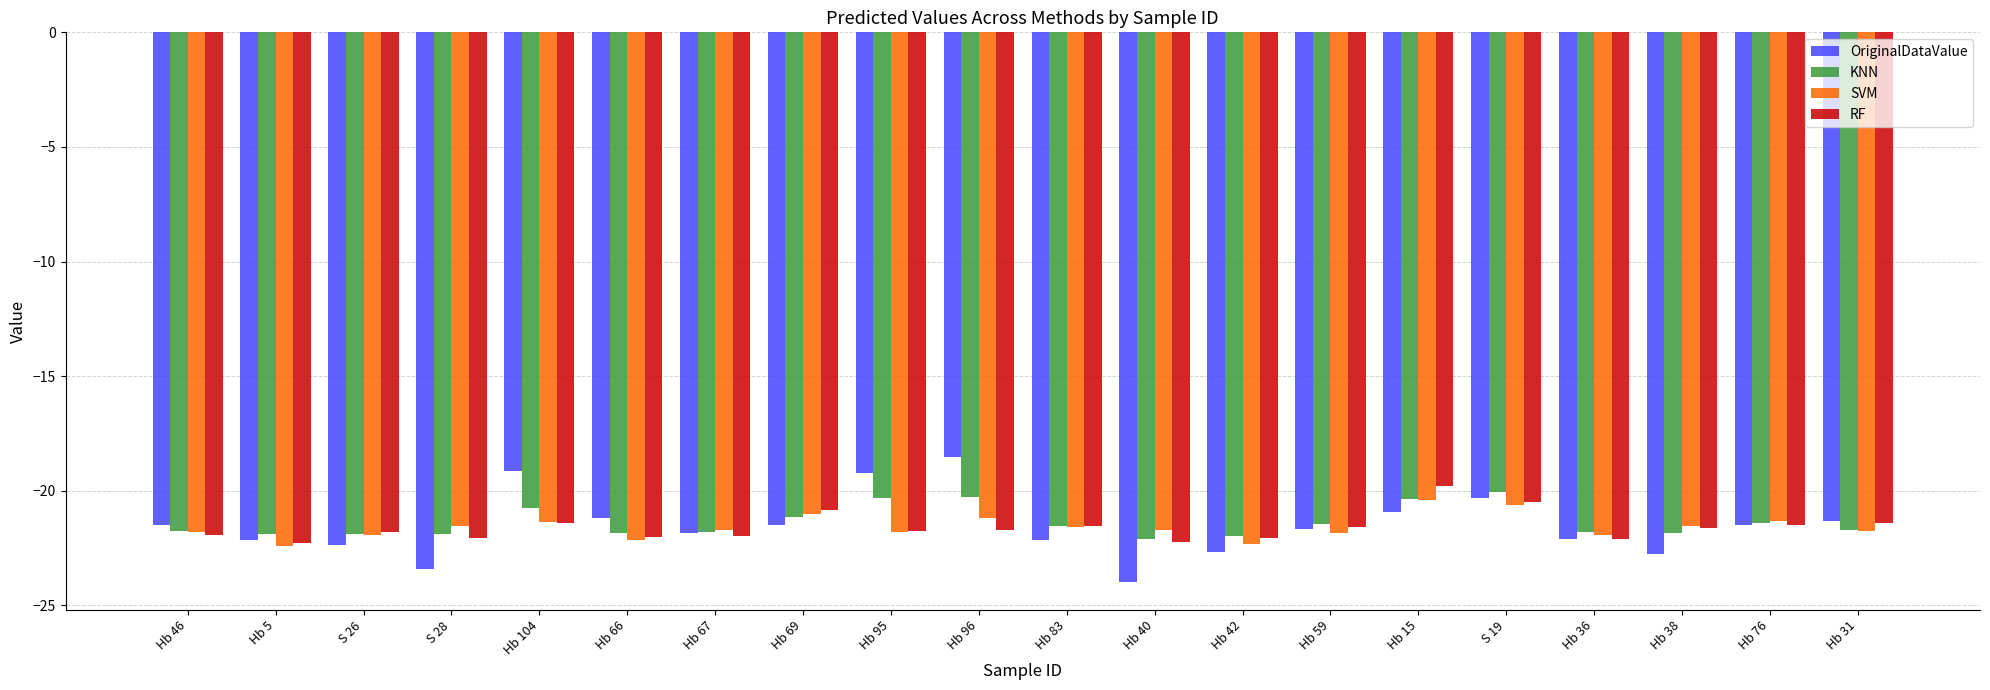

Which series has the largest range (max minus min)?

OriginalDataValue